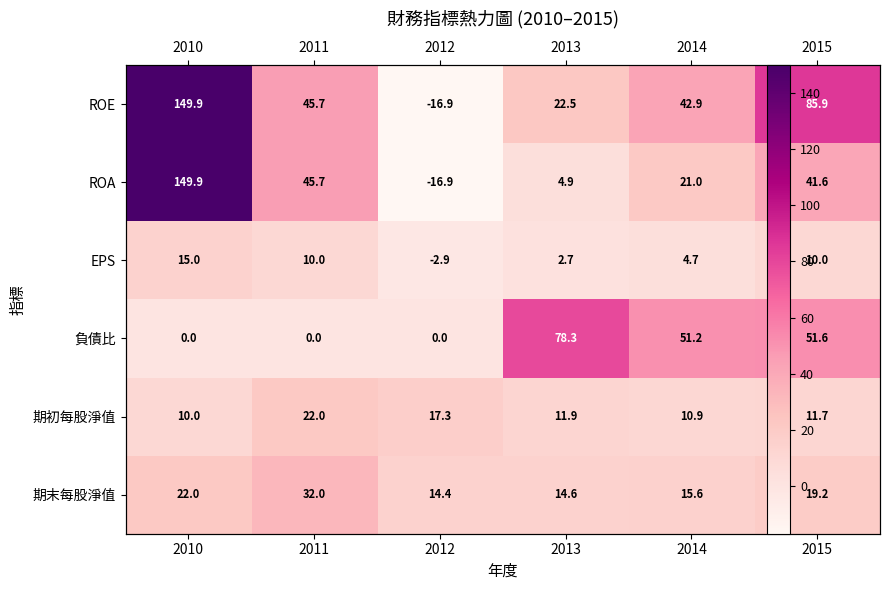

How many data points in 期末每股淨值 are above 19?

3